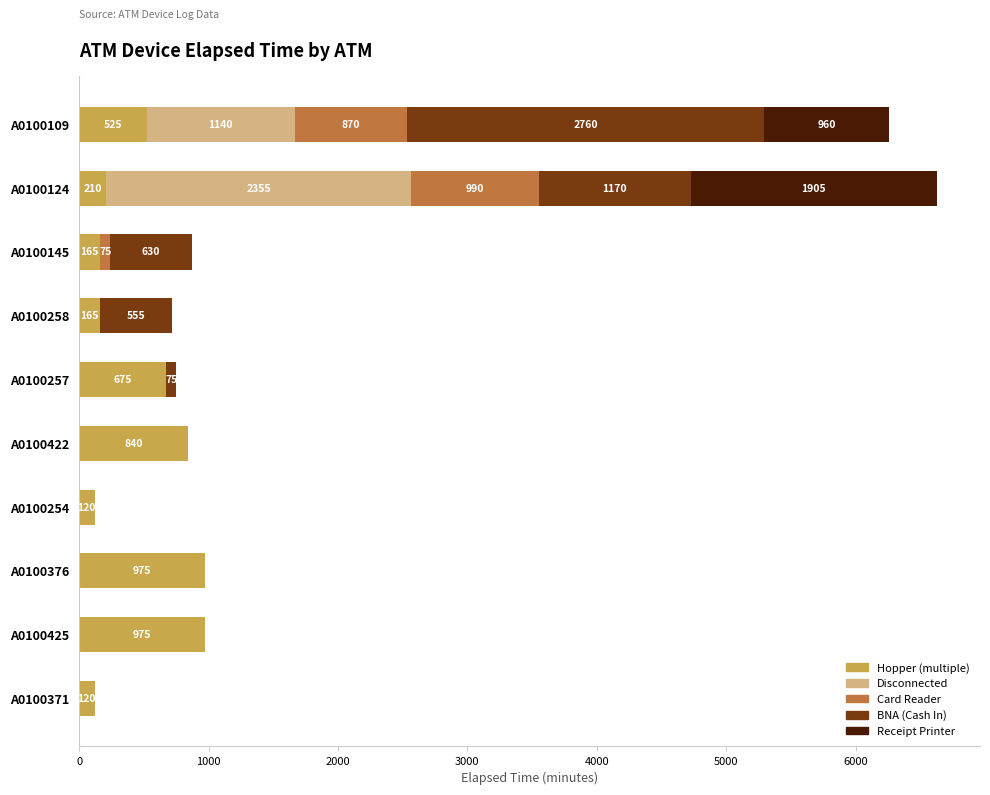

What is the total value across all series at A0100109?

6255